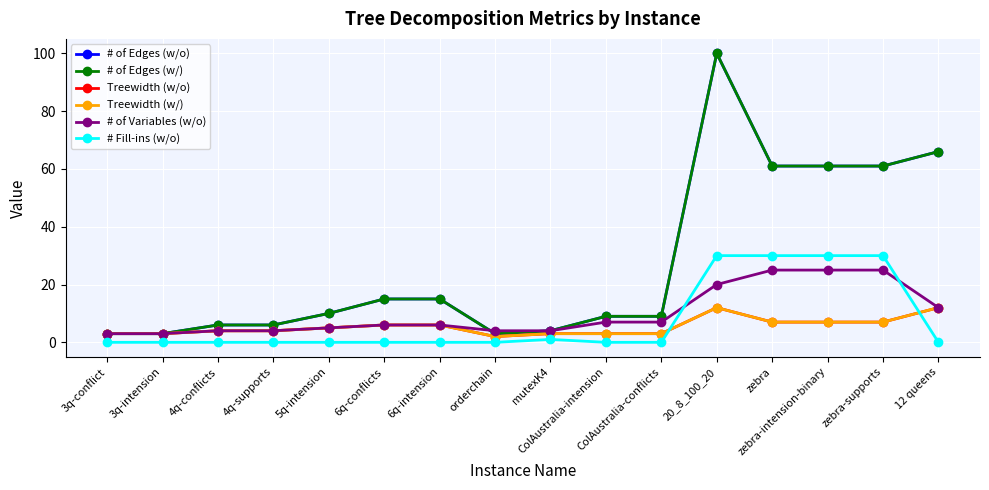

Does the chart have visible grid lines?

Yes